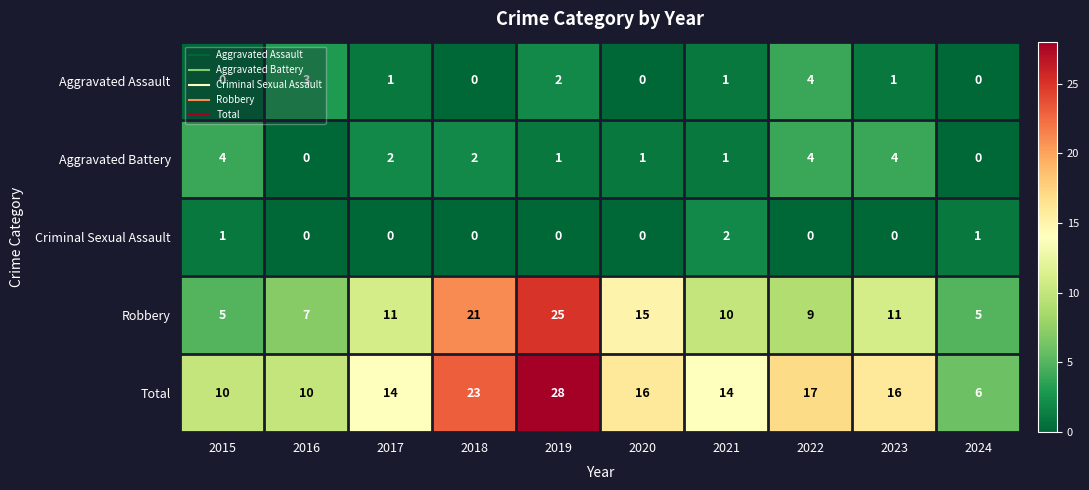

True or false: Aggravated Battery has a value of 0 at 2016.

True